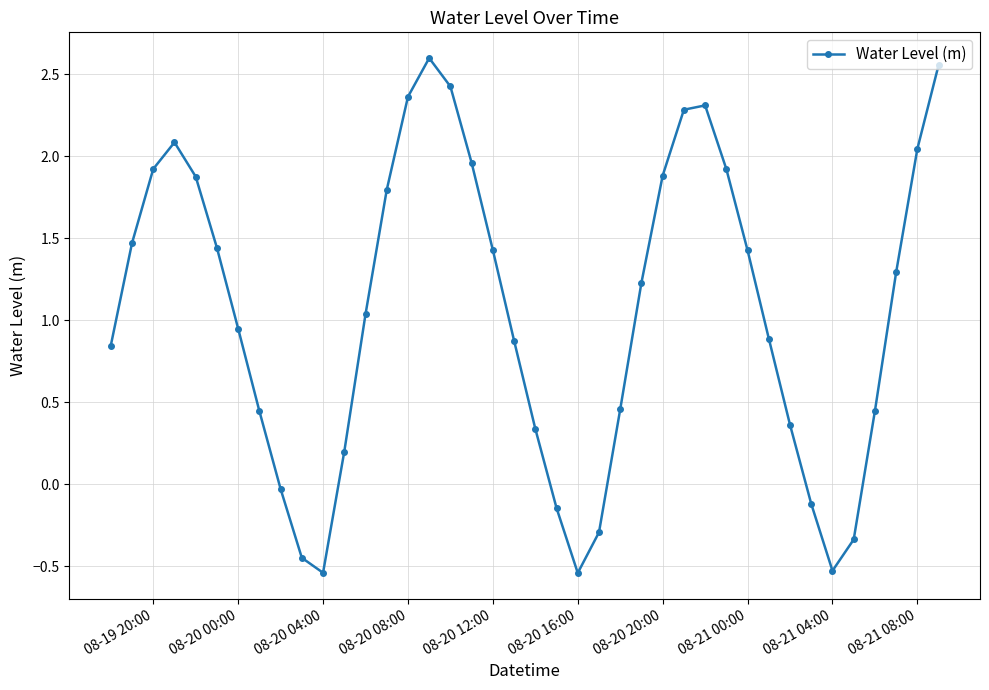

How many interior local valleys (lower than both neighbors) does the data have?

3